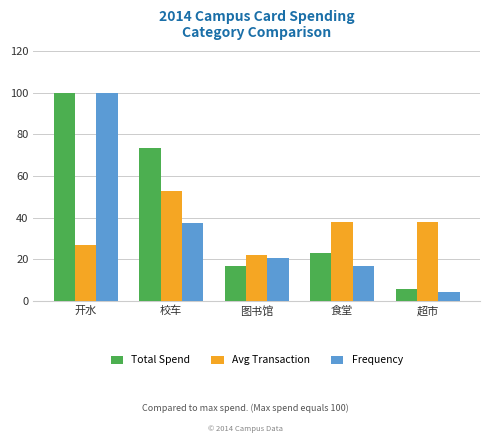

What is the difference between the maximum and minimum values in the Frequency series?

95.8